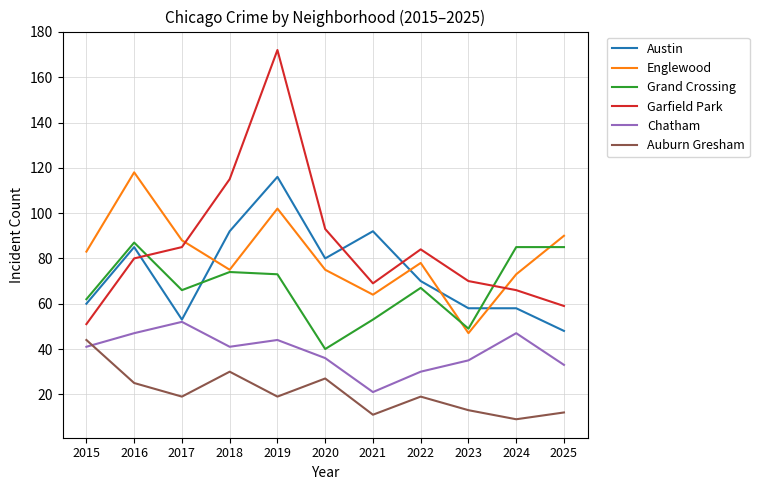

What is the spread (max minus min) of values at 2021?

81